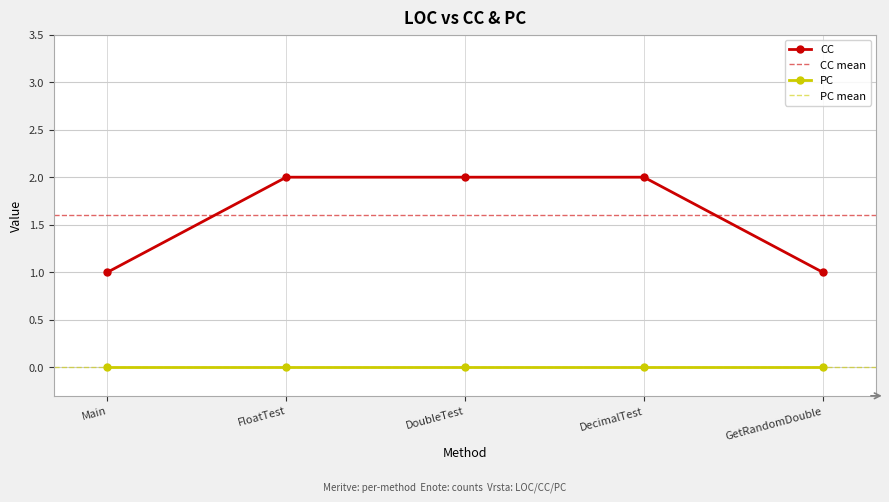

How many values in the CC series are below 2?

2